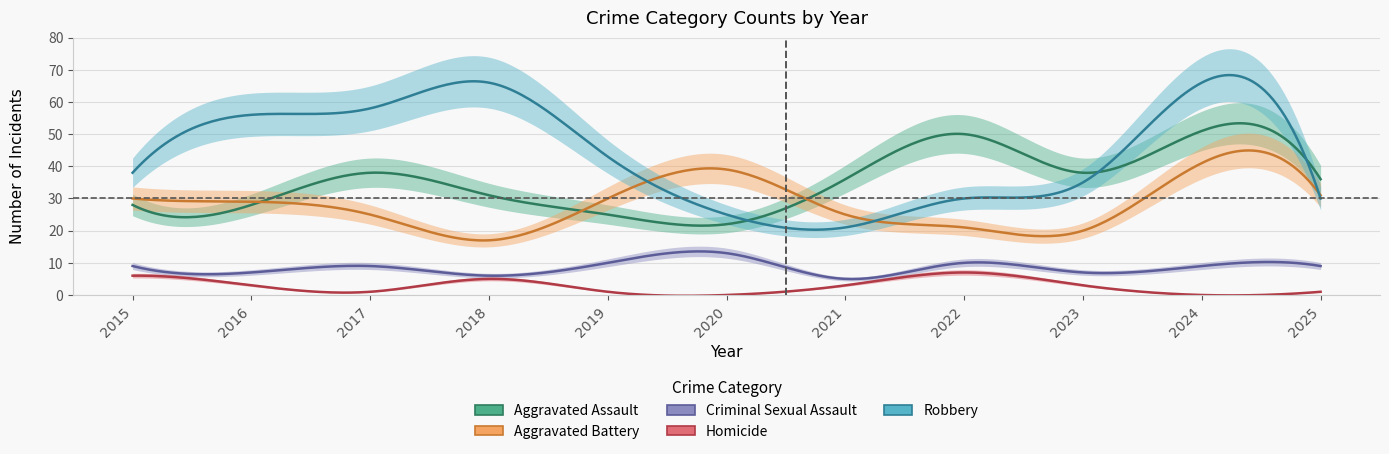

True or false: Aggravated Battery has a value of 25 at 2021.

True